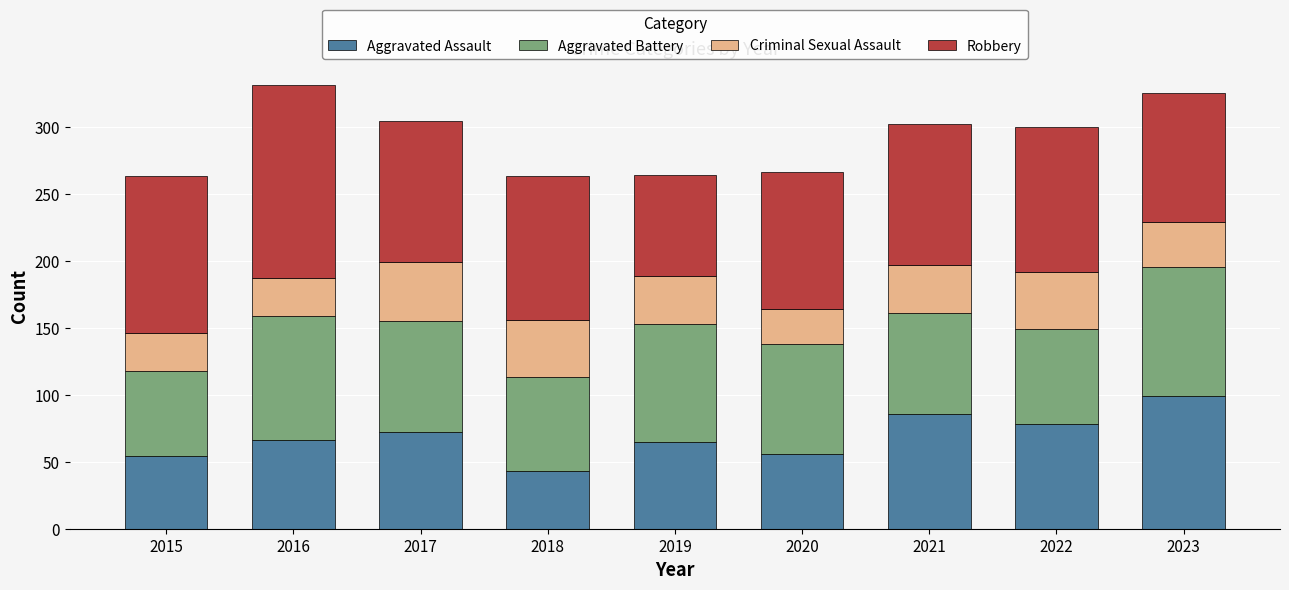

Is it true that Aggravated Assault equals 12 at 2015?

False